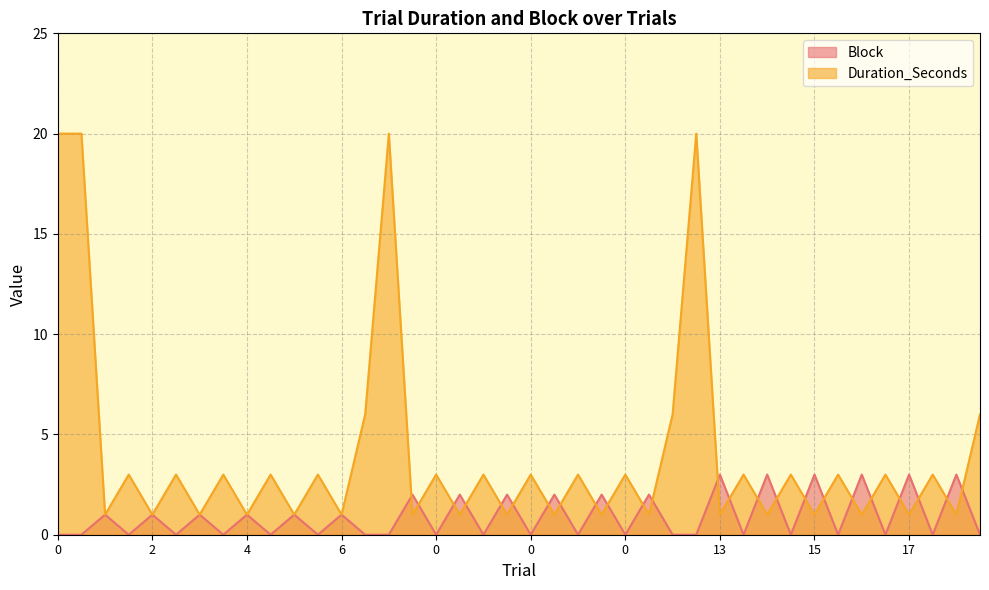

Reading right to left, what are all the values shown in this chart?

Block: 0	3	0	3	0	3	0	3	0	3	0	3	0	0	2	0	2	0	2	0	2	0	2	0	2	0	0	1	0	1	0	1	0	1	0	1	0	1	0	0
Duration_Seconds: 6	1	3	1	3	1	3	1	3	1	3	1	20	6	1	3	1	3	1	3	1	3	1	3	1	20	6	1	3	1	3	1	3	1	3	1	3	1	20	20